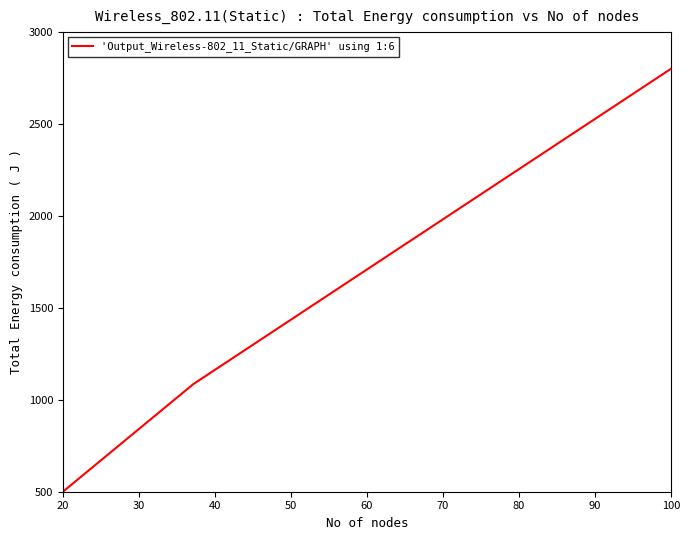

What is the difference between the maximum and minimum values?

2300.0